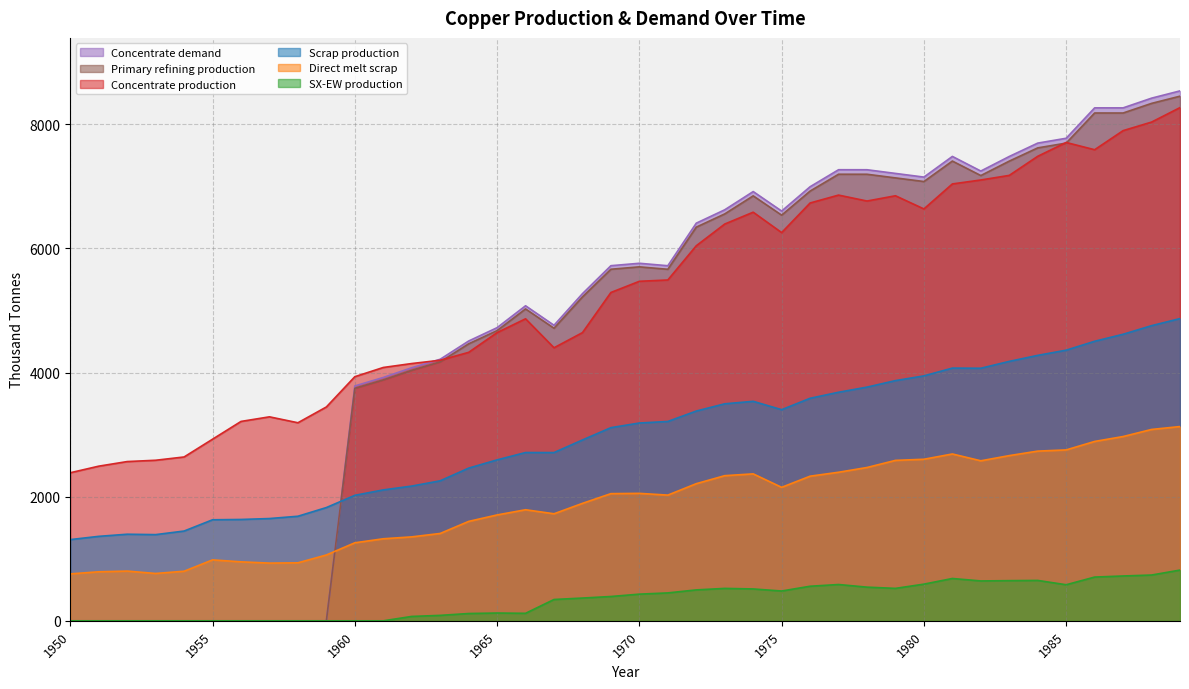

True or false: SX-EW production has a value of 522.7 at 1979.

True